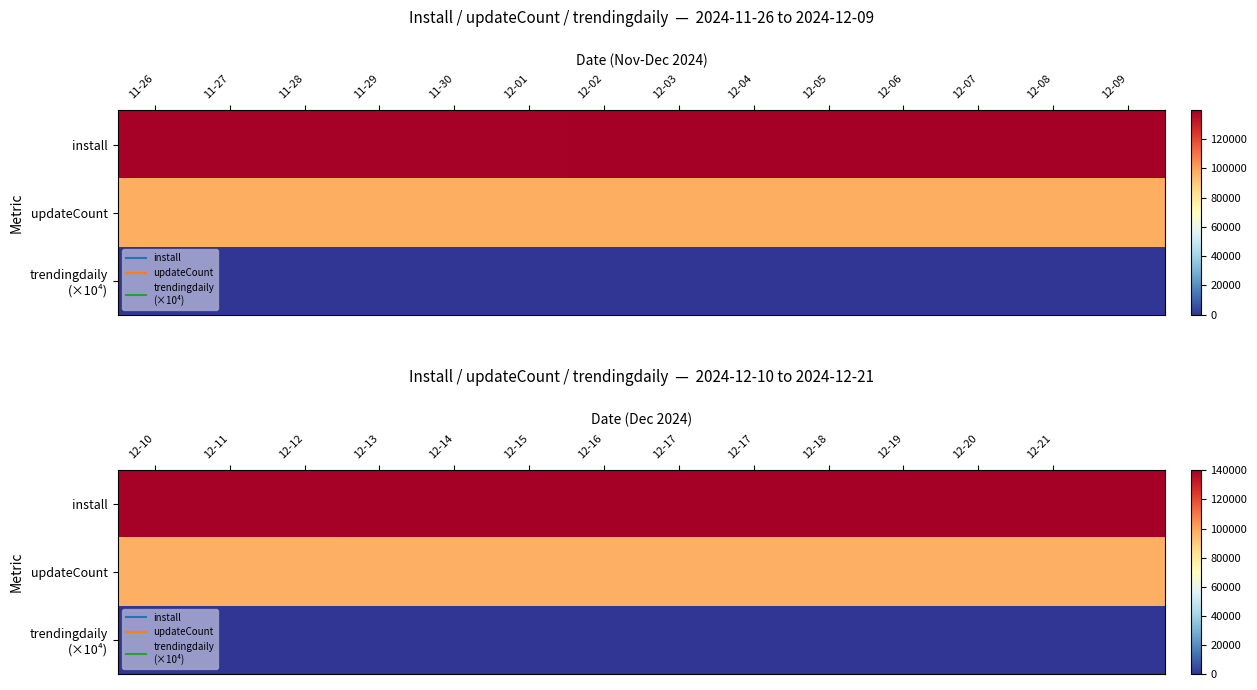

What is the lowest value of the updateCount series?

97489.0